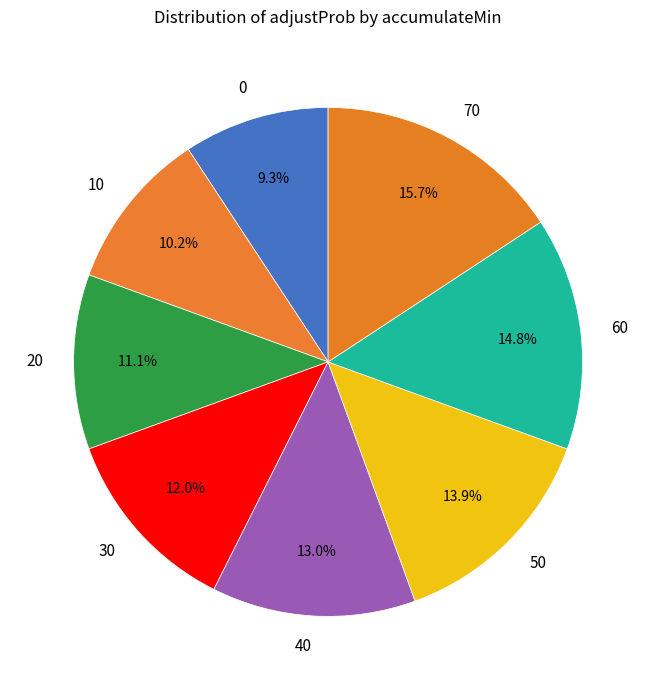

Between 60 and 70, which is larger?

70